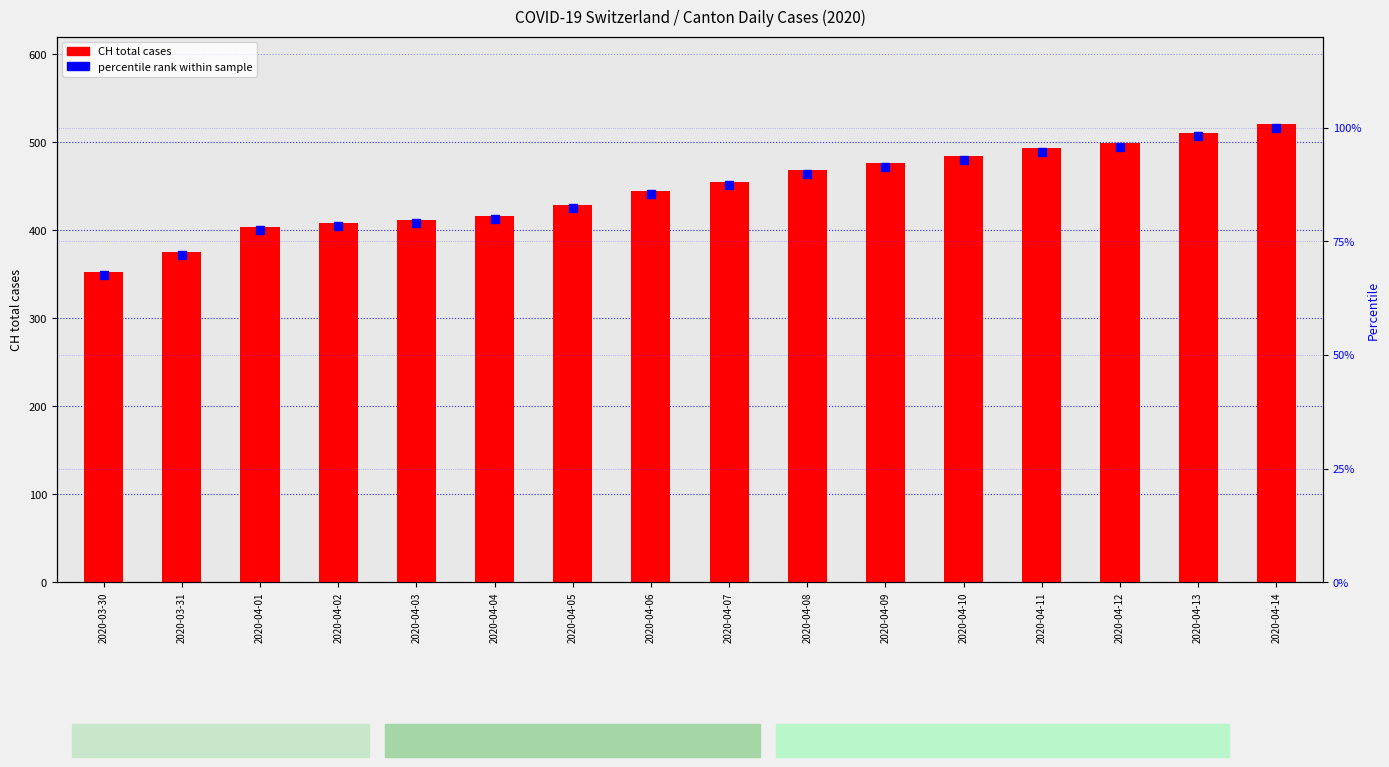

What is the sum of all CH (total cases) values?

7148.0